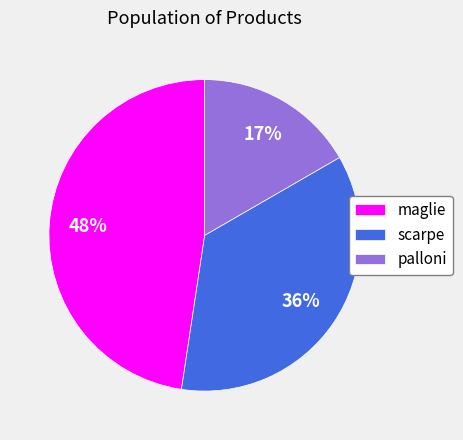

Which has a higher value, maglie or palloni?

maglie